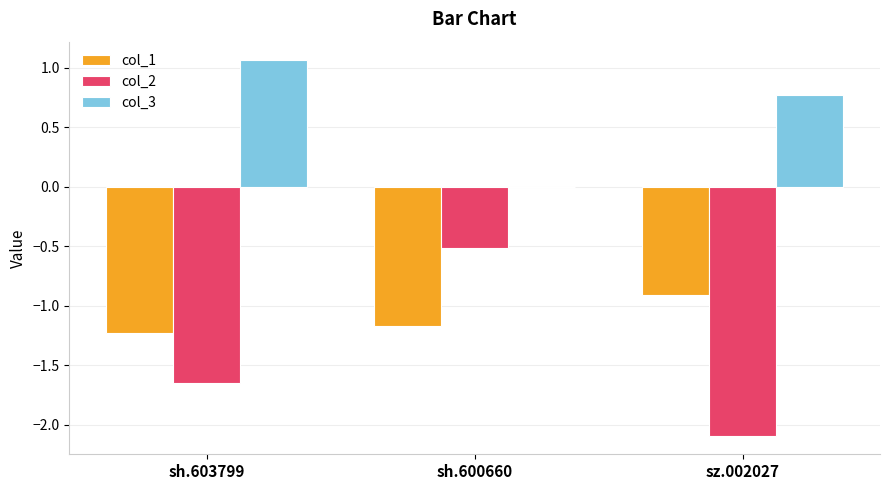

Where is col_1 nearest to the value -1?

sz.002027